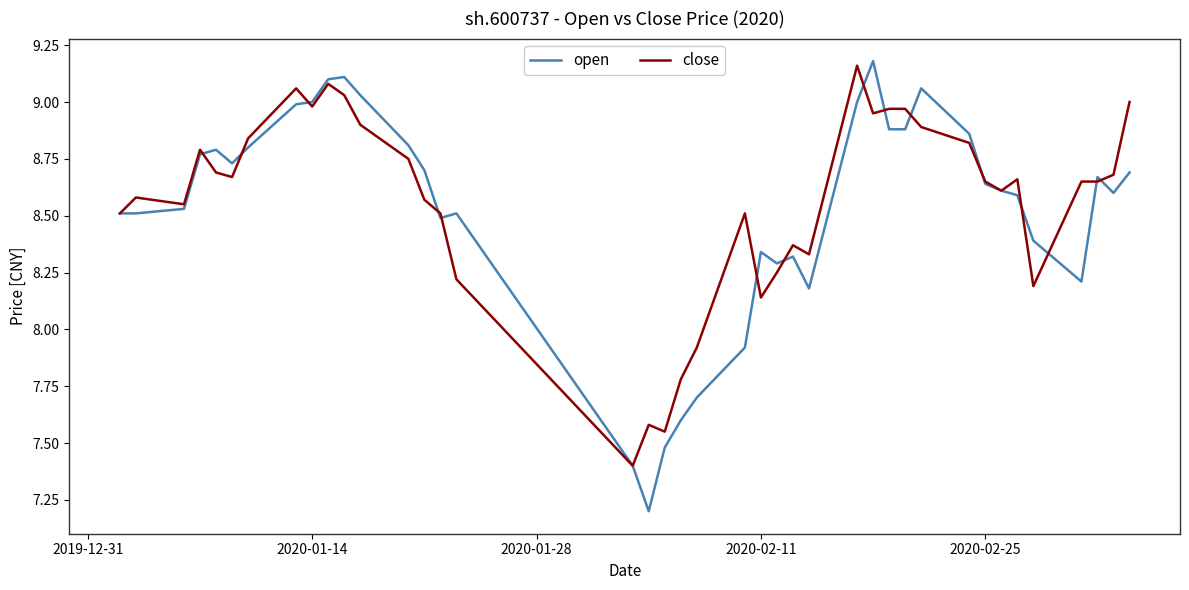

Count the number of data series in this chart.

2